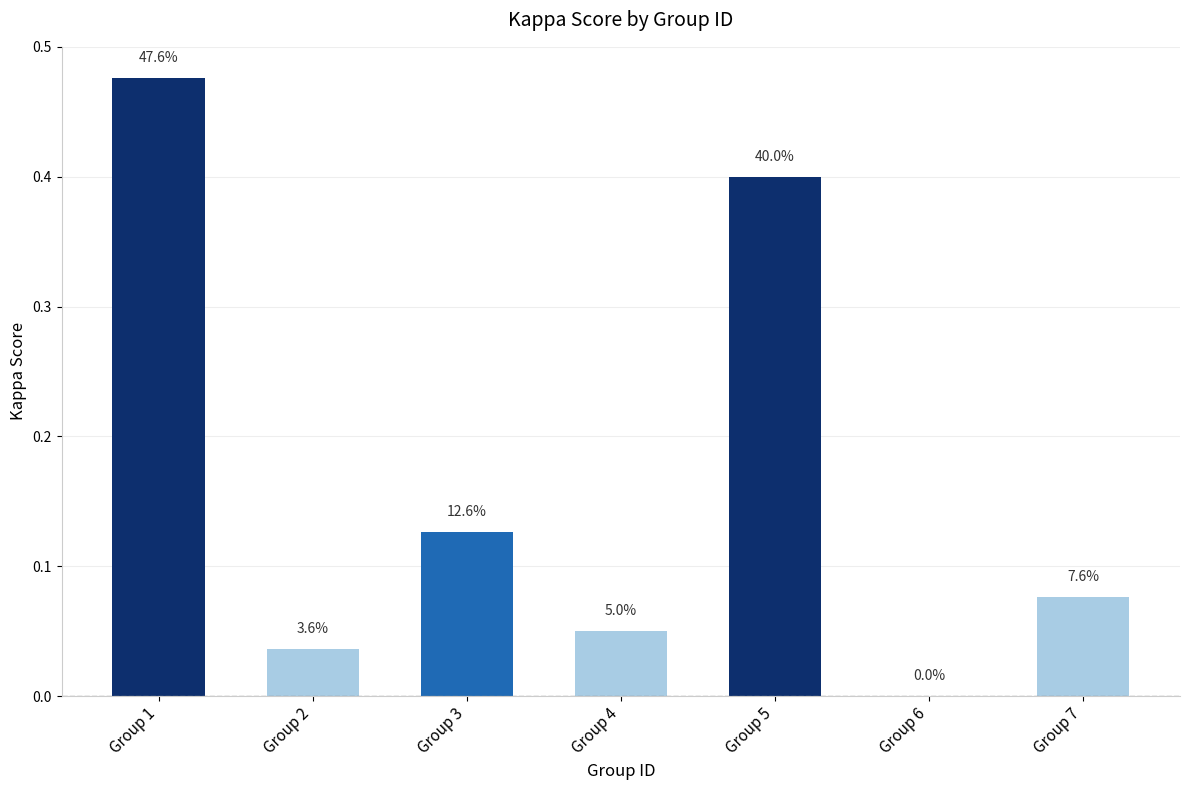

Are the bars horizontal?

No